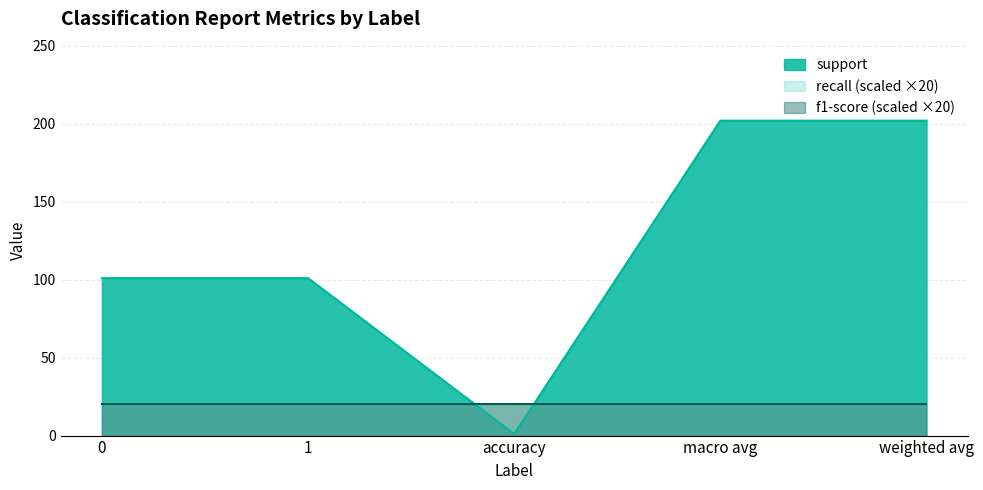

What is the label of the 1st point from the right?

weighted avg